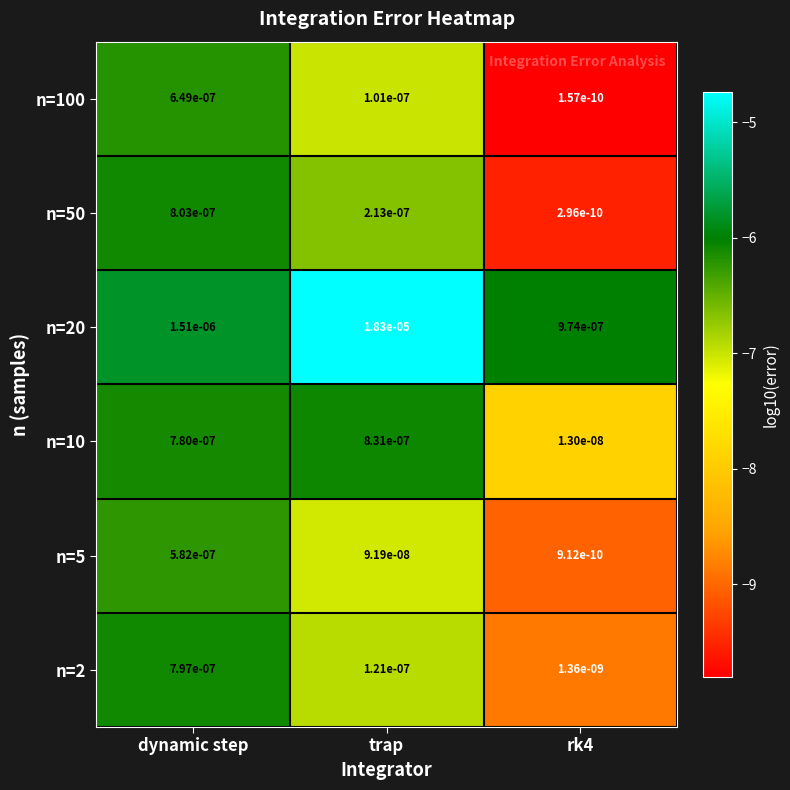

At which label does n=5 reach its peak?

dynamic step